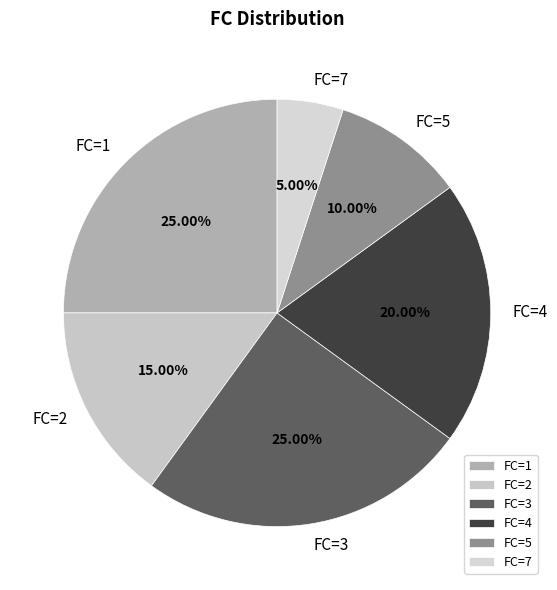

Count the number of slices in the pie.

6